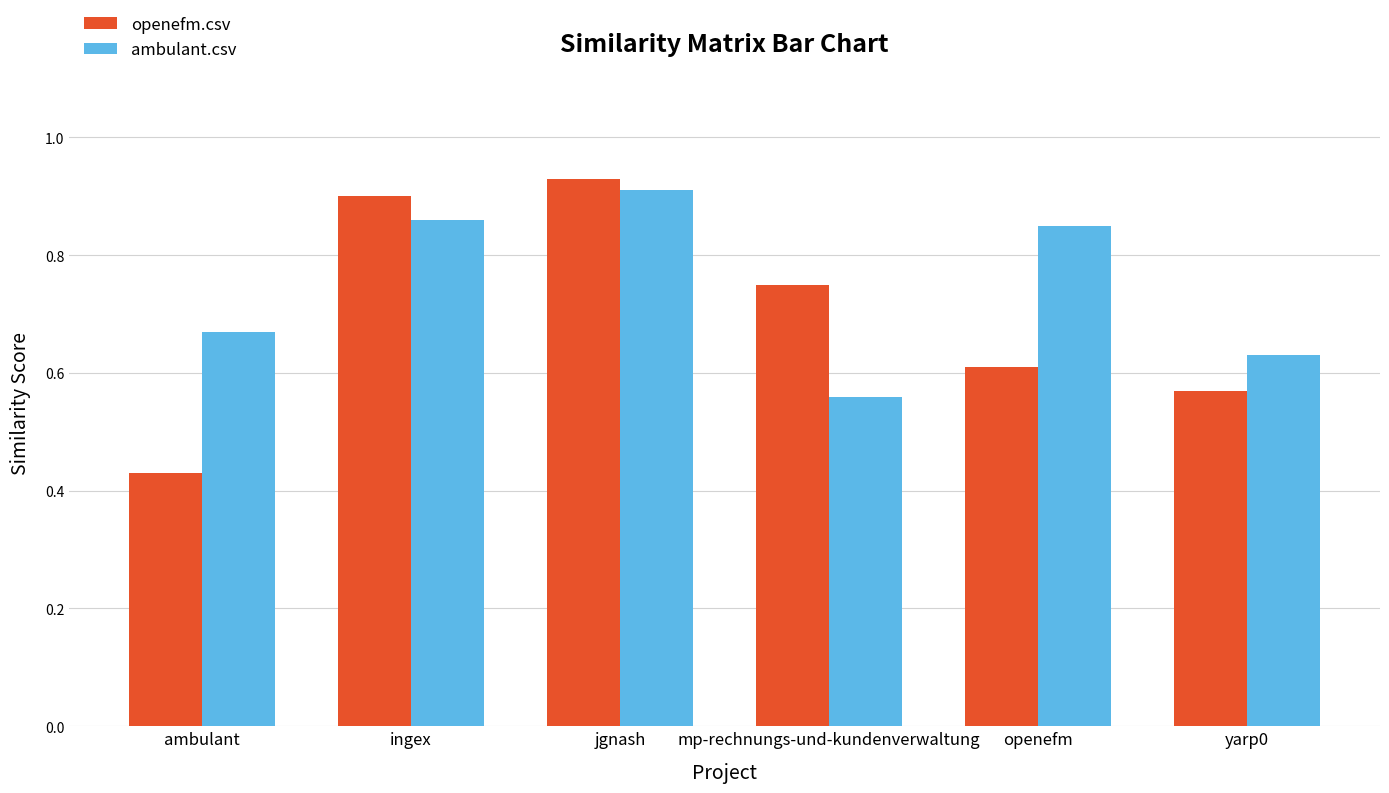

What are all the series names shown in the legend?

openefm.csv, ambulant.csv